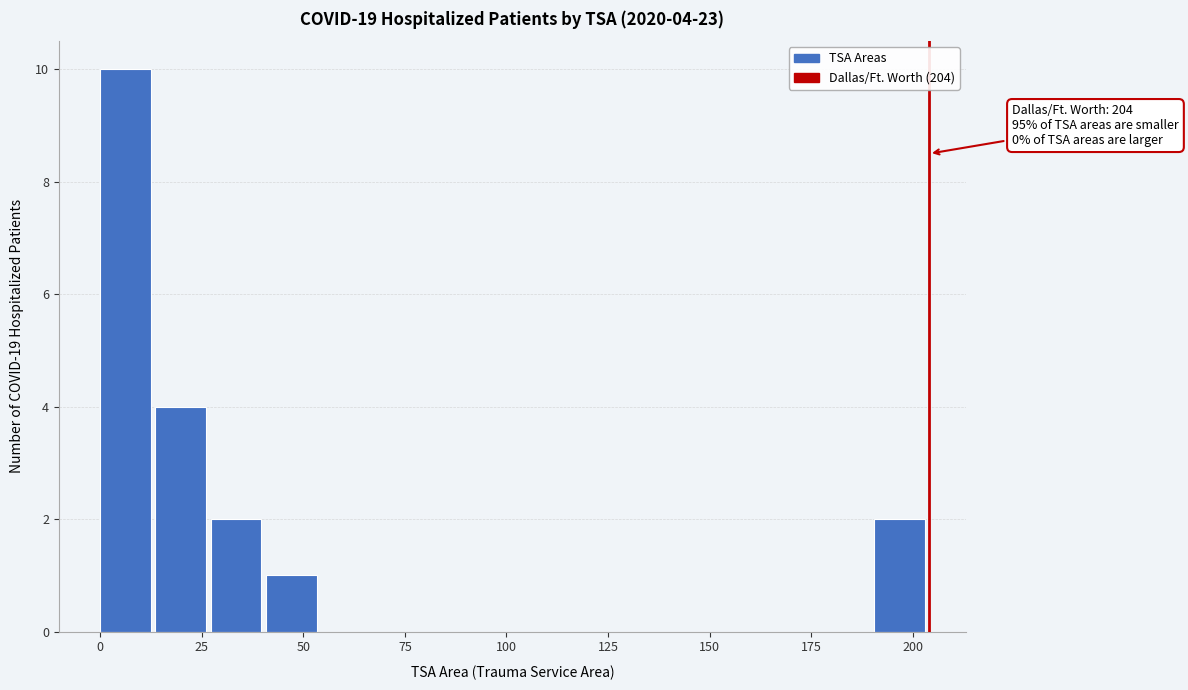

Read against the x-axis, roughly where is the centre of the tallest bar?

5